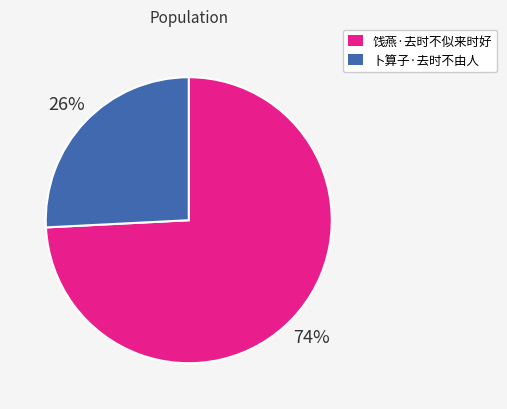

The 饯燕·去时不似来时好 slice represents 66% of the pie. True or false?

False